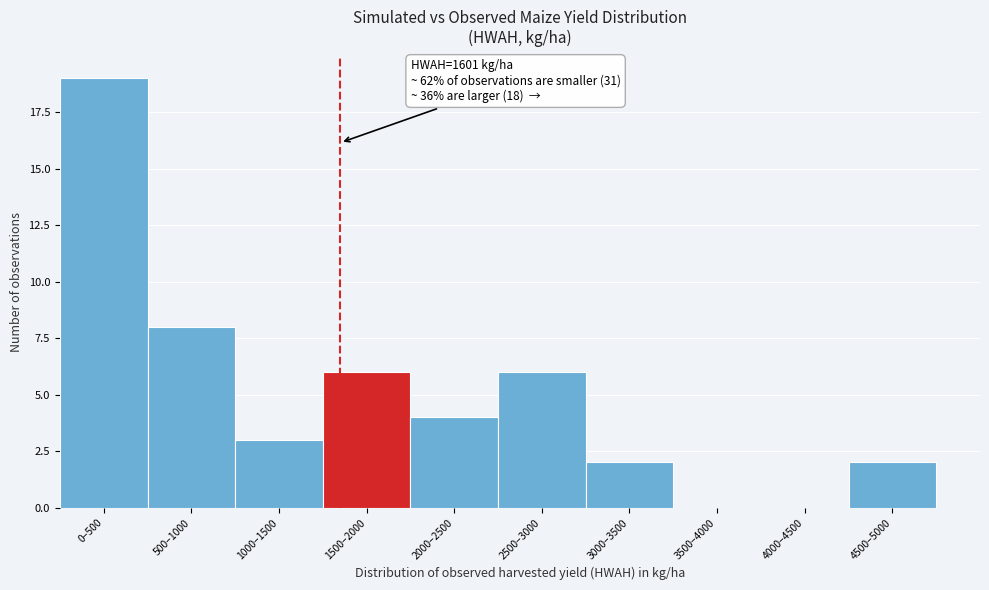

Reading left to right, transcribe all the data shown in this chart.

0–500=19	500–1000=8	1000–1500=3	1500–2000=6	2000–2500=4	2500–3000=6	3000–3500=2	3500–4000=0	4000–4500=0	4500–5000=2